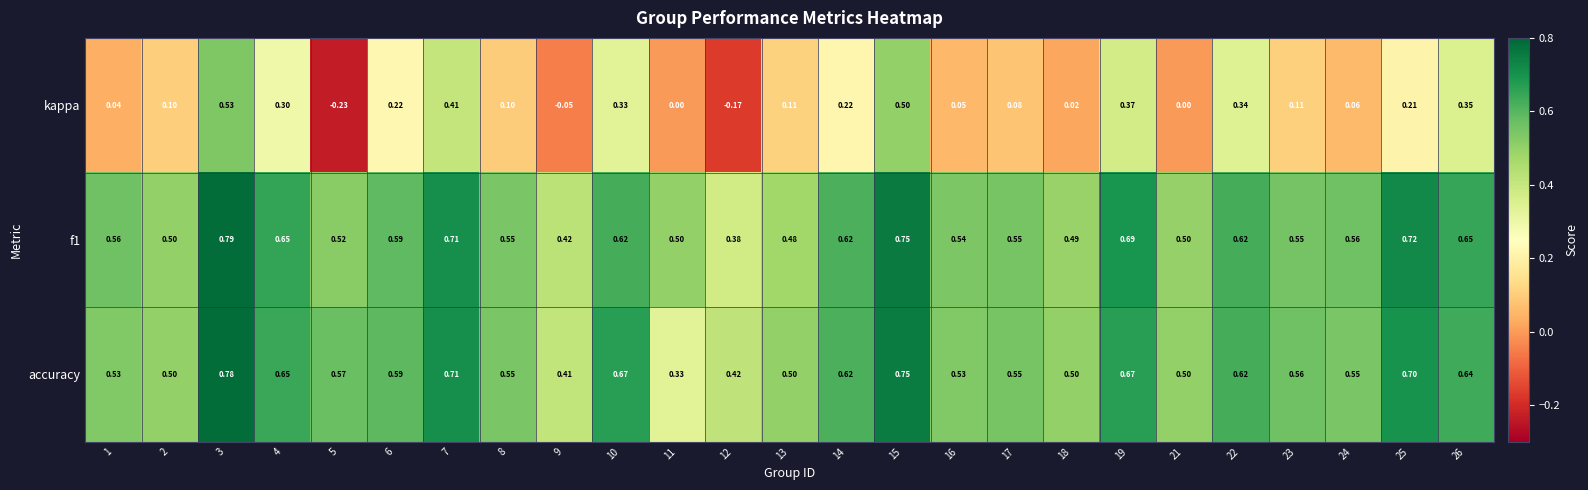

Which category has the highest value across all series?

3